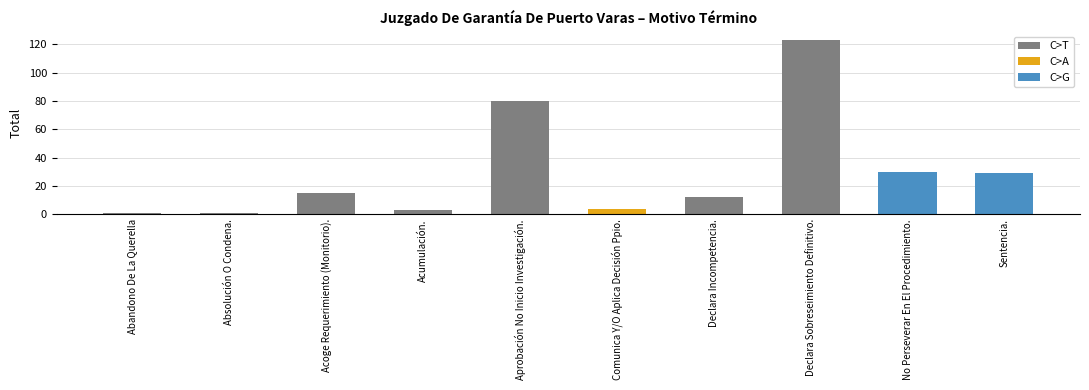

The value at Abandono De La Querella is 2. True or false?

False